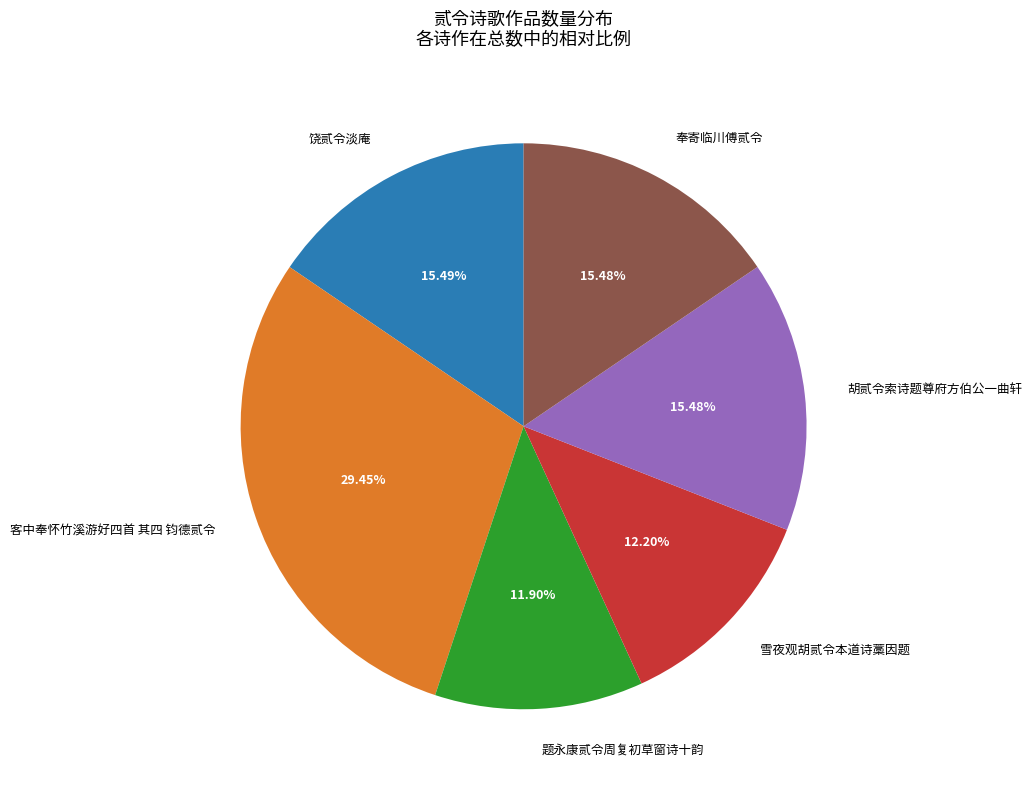

Which slice is the largest?

客中奉怀竹溪游好四首 其四 钧德贰令